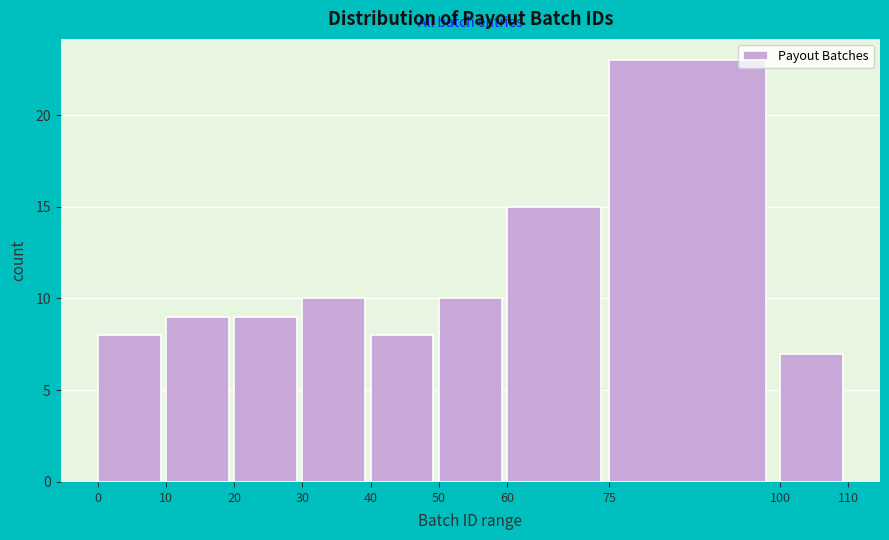

Over which range of the x-axis is the bar tallest?

75 to 100